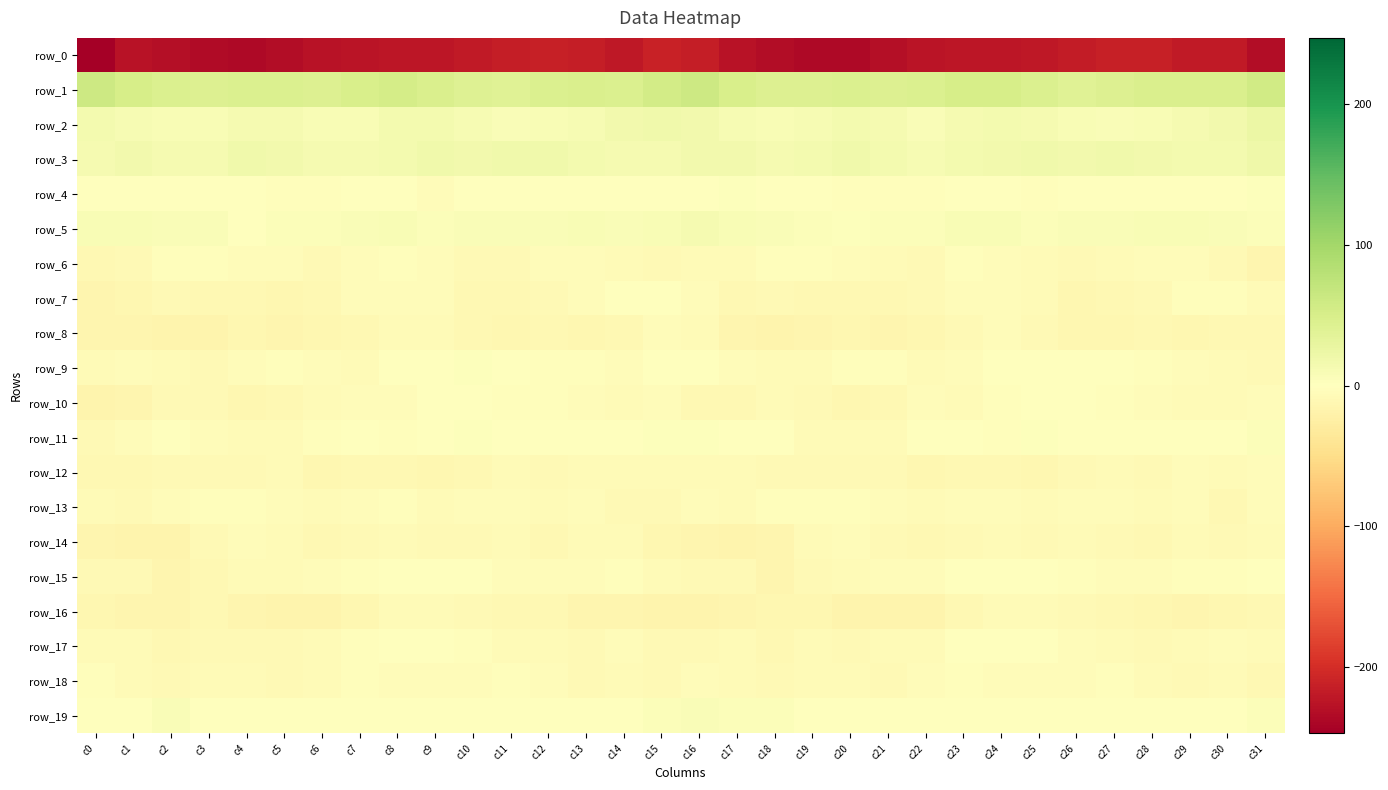

The row_6 series shows -8.4 at c28. True or false?

False